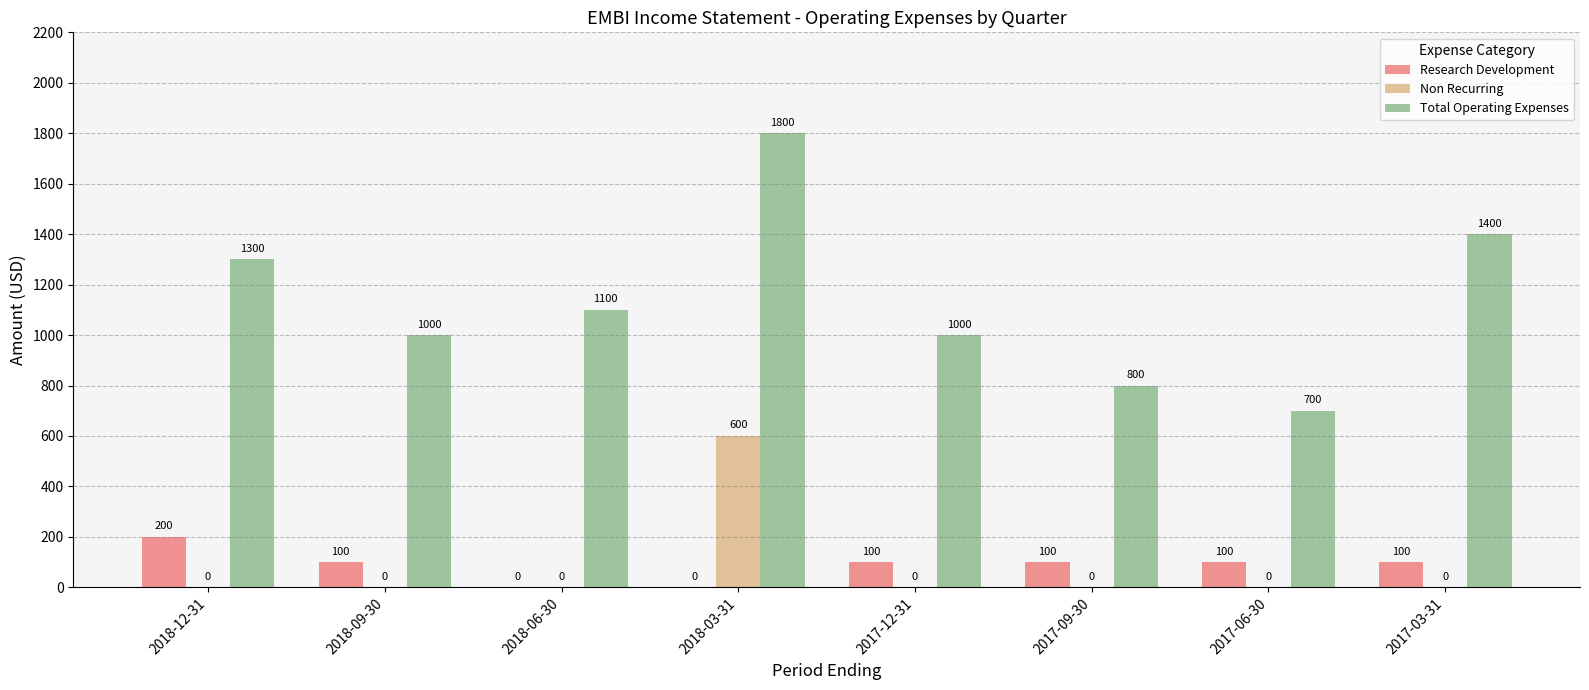

Reading right to left, what are all the values shown in this chart?

Research Development: 2017-03-31=100	2017-06-30=100	2017-09-30=100	2017-12-31=100	2018-03-31=0	2018-06-30=0	2018-09-30=100	2018-12-31=200
Non Recurring: 2017-03-31=0	2017-06-30=0	2017-09-30=0	2017-12-31=0	2018-03-31=600	2018-06-30=0	2018-09-30=0	2018-12-31=0
Total Operating Expenses: 2017-03-31=1400	2017-06-30=700	2017-09-30=800	2017-12-31=1000	2018-03-31=1800	2018-06-30=1100	2018-09-30=1000	2018-12-31=1300